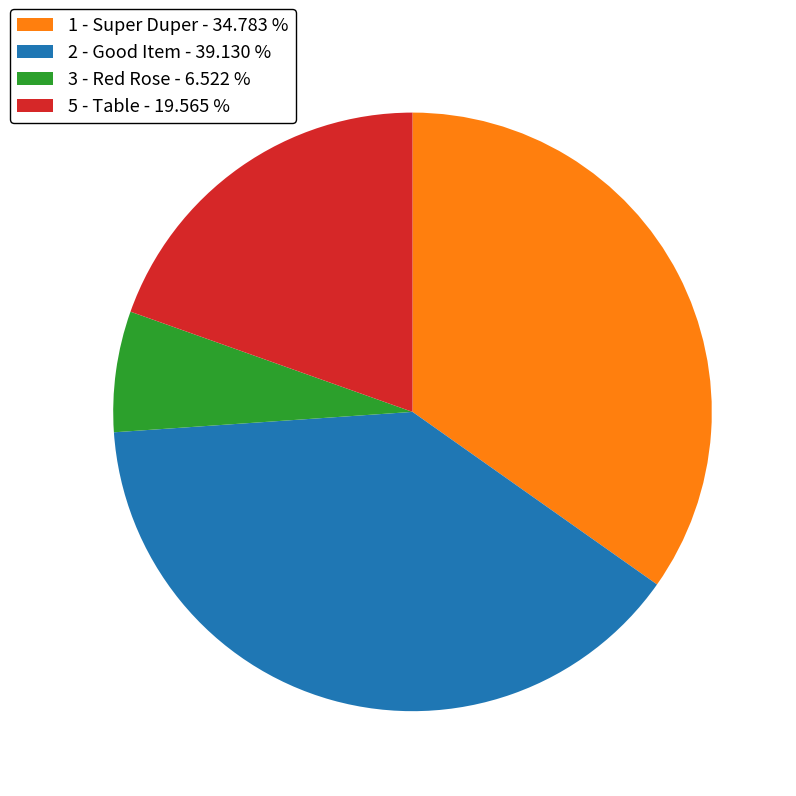

Is it true that 1 - Super Duper is 35% of the pie?

True